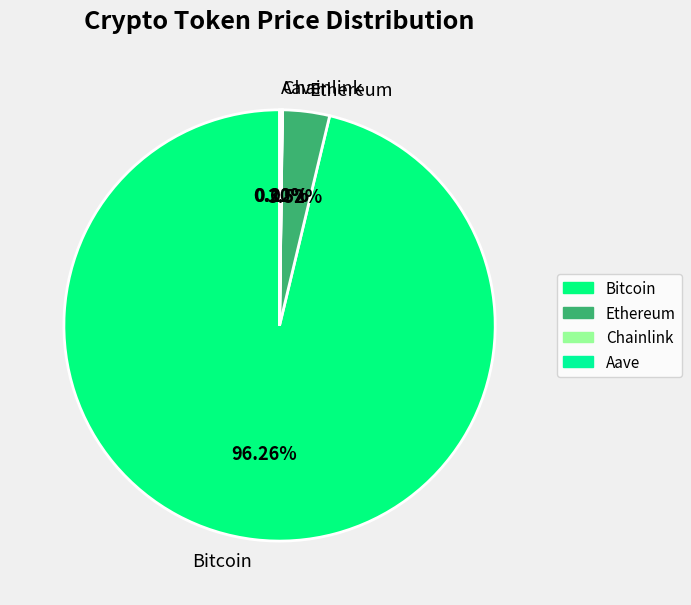

To the nearest percent, what percentage of the pie is Ethereum?

4%